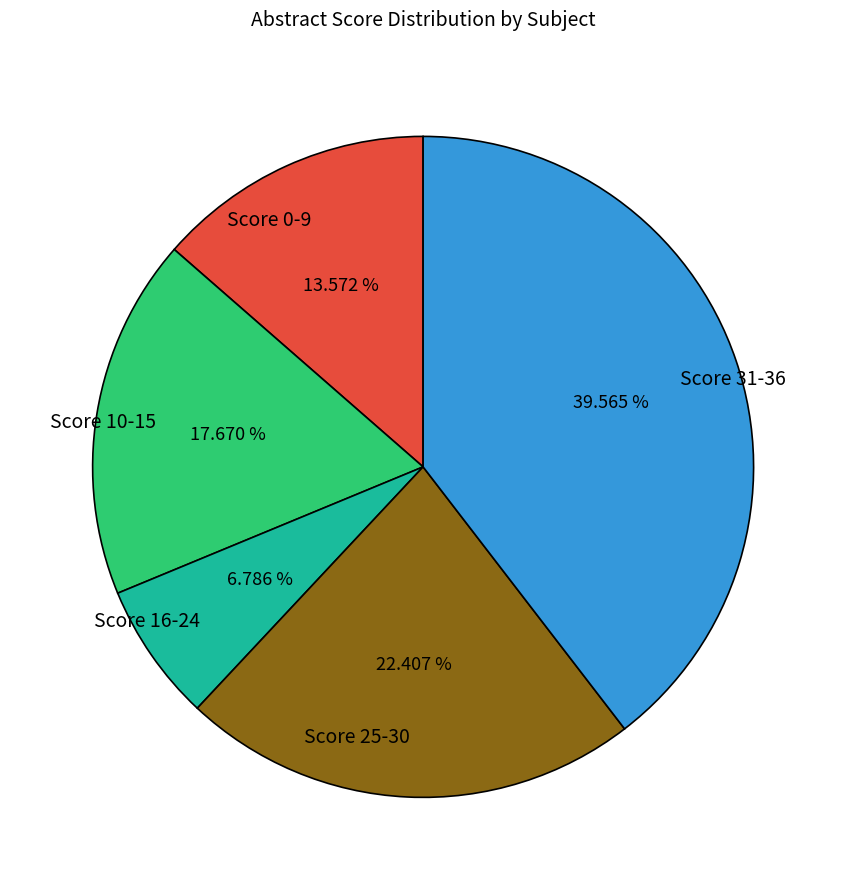

Does Score 31-36 account for over 50% of the chart?

No